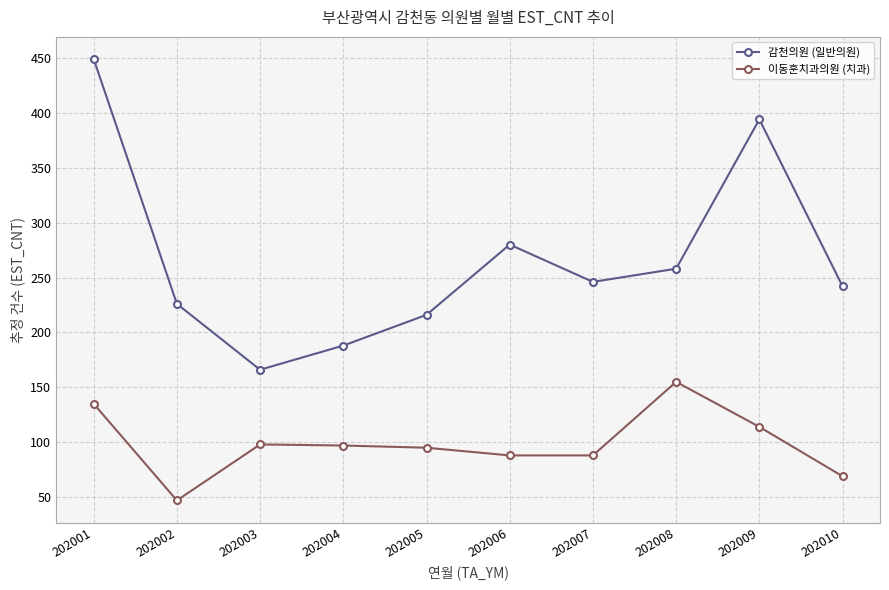

What is the sum of all 이동훈치과의원 (치과) values?

986